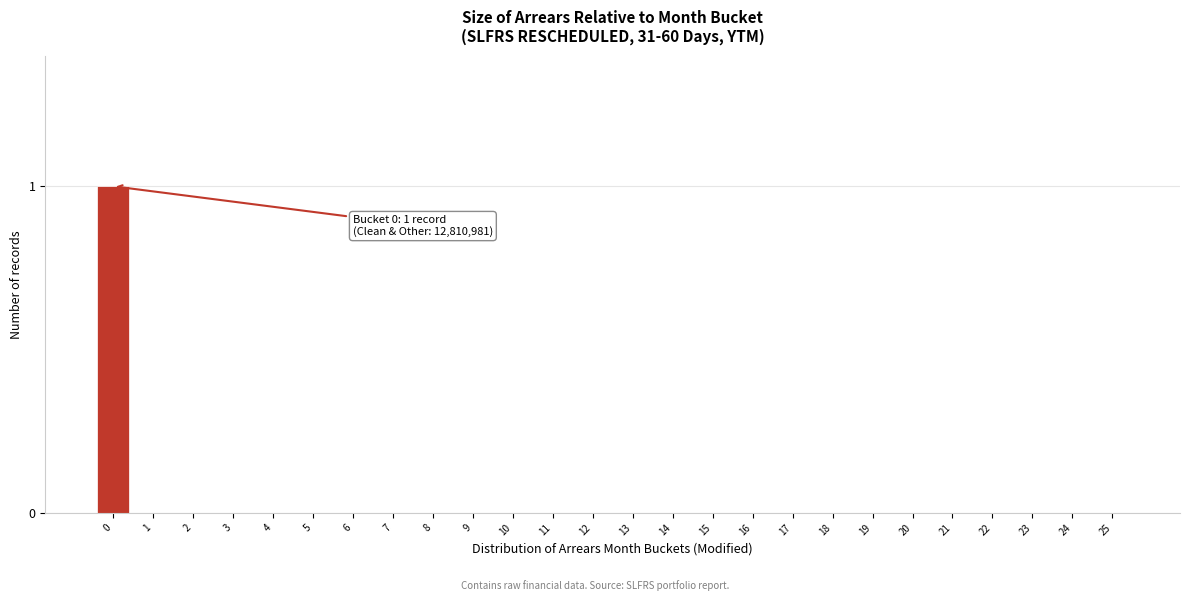

Reading left to right, list all the values displayed in this chart.

0=1	1=0	2=0	3=0	4=0	5=0	6=0	7=0	8=0	9=0	10=0	11=0	12=0	13=0	14=0	15=0	16=0	17=0	18=0	19=0	20=0	21=0	22=0	23=0	24=0	25=0